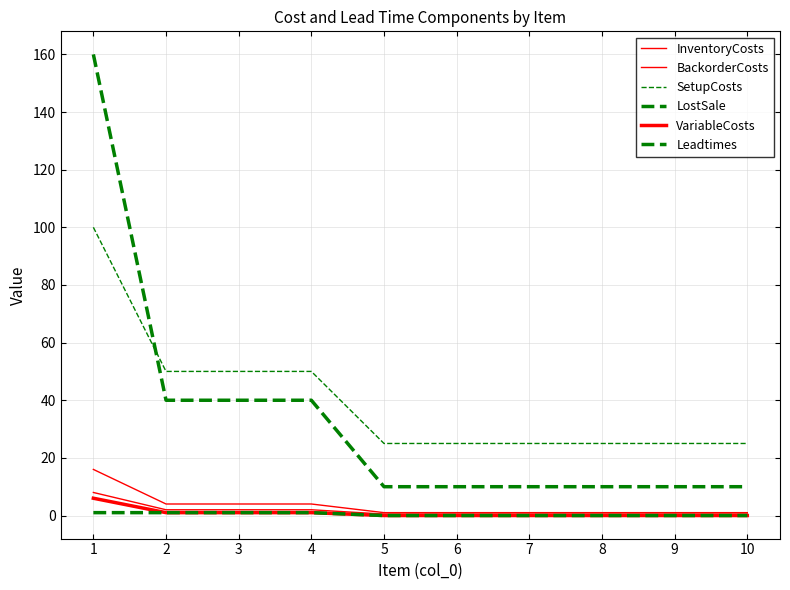

At which label is Leadtimes closest to 0?

5